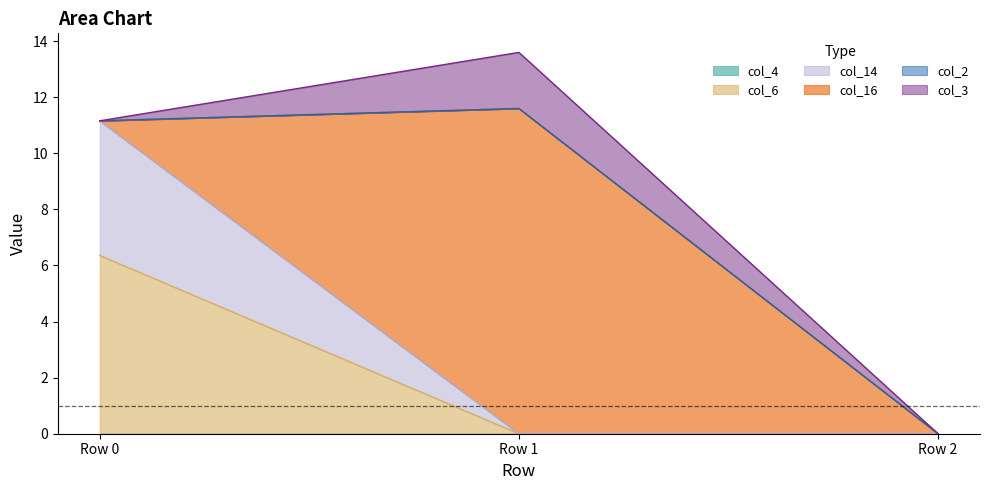

List the series in order of their peak value, lowest first.

col_4, col_2, col_3, col_14, col_6, col_16